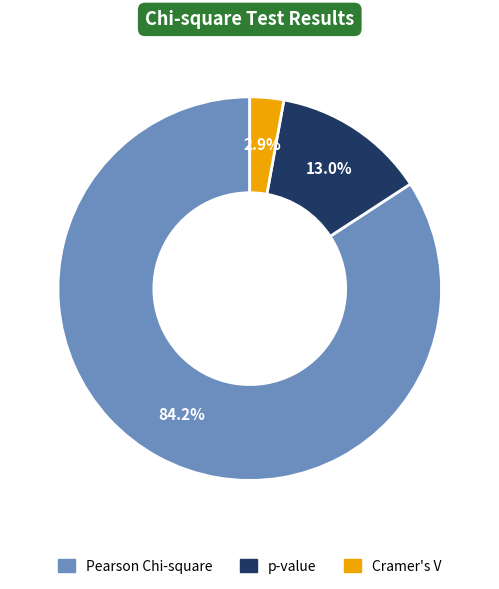

Which slice is the largest?

Pearson Chi-square